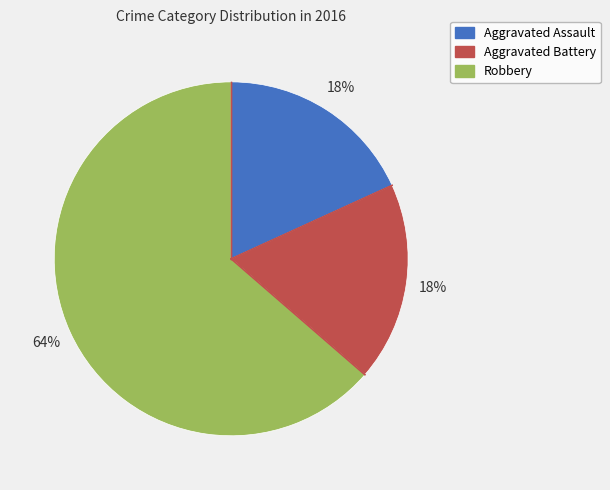

To the nearest percent, what is the average slice percentage?

33%